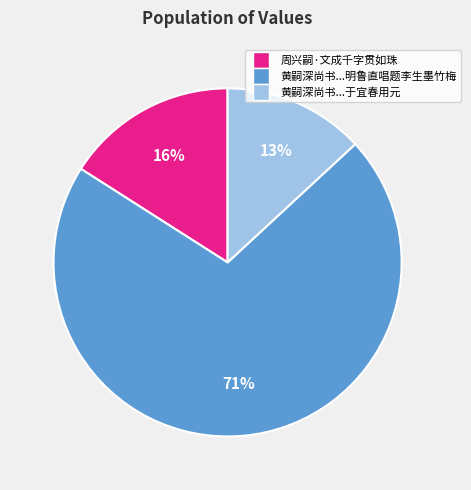

To the nearest percent, what is the difference between the 周兴嗣·文成千字贯如珠 and 黄嗣深尚书...于宜春用元 slice percentages?

3%